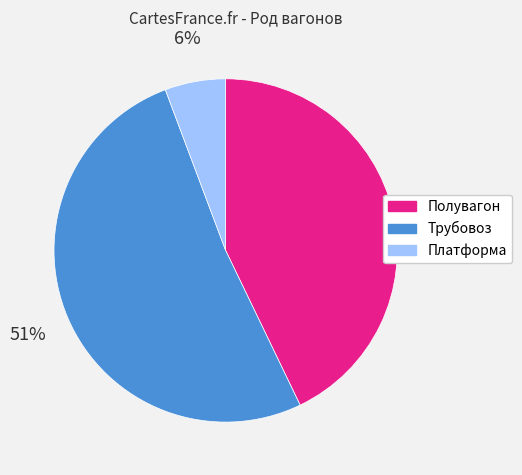

Combined, do Трубовоз and Полувагон account for over 50%?

Yes